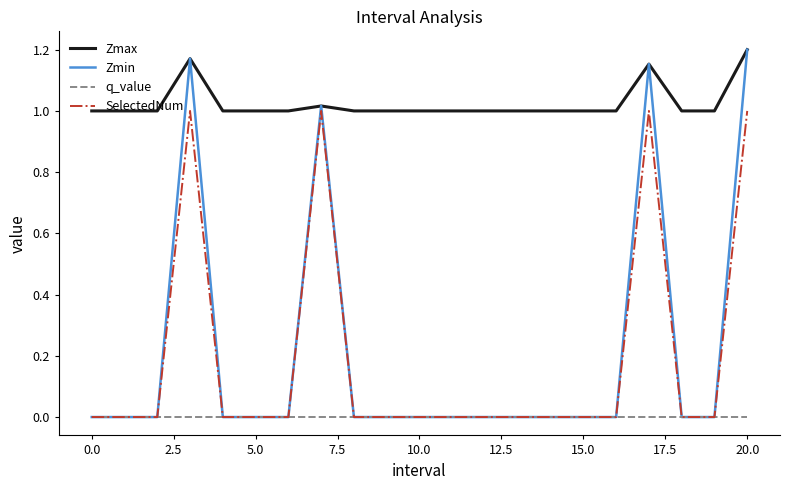

Which series has the widest spread of values?

Zmin